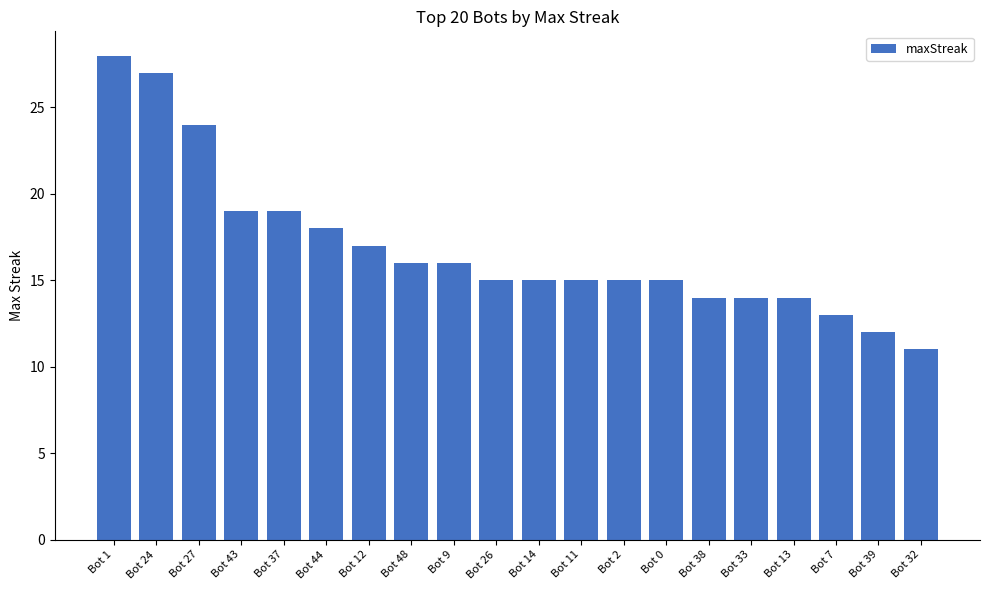

What is the approximate value at Bot 33, to the nearest 5?

15